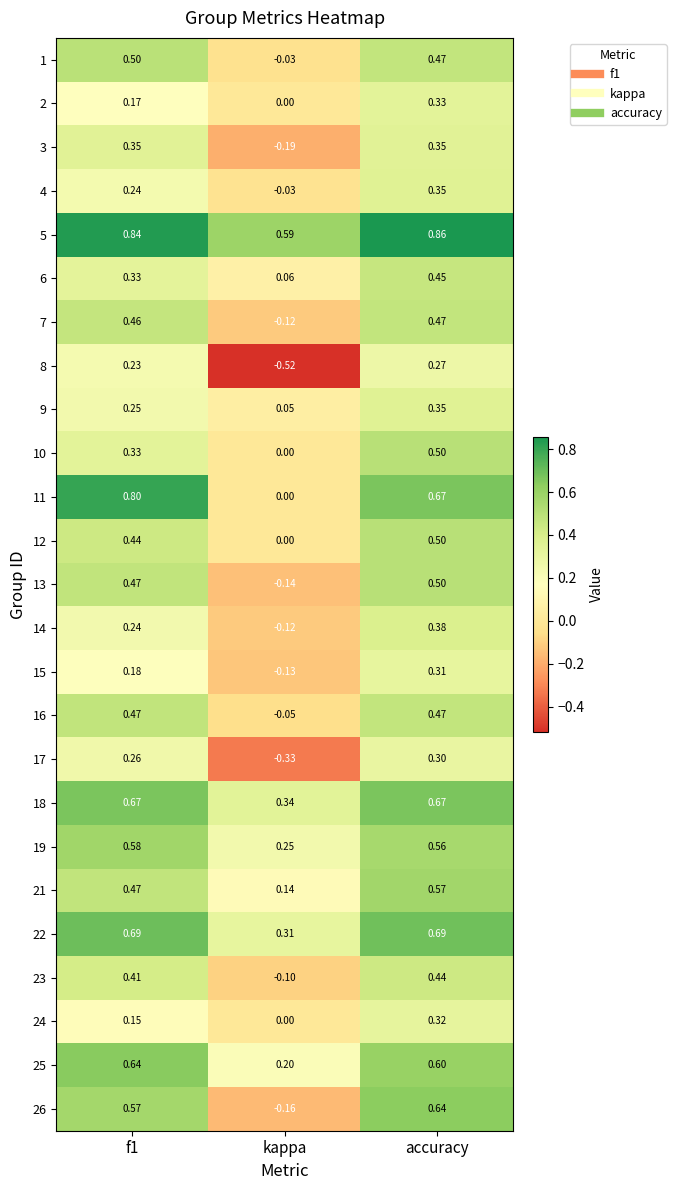

At which label is 12 closest to 0?

kappa